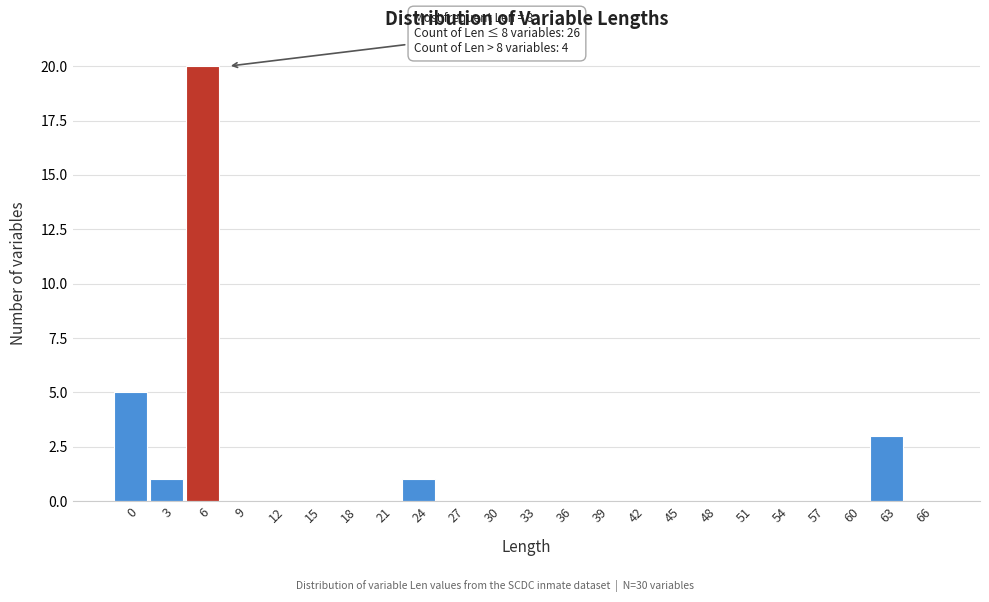

Reading right to left, transcribe all the data shown in this chart.

66=0	63=3	60=0	57=0	54=0	51=0	48=0	45=0	42=0	39=0	36=0	33=0	30=0	27=0	24=1	21=0	18=0	15=0	12=0	9=0	6=20	3=1	0=5